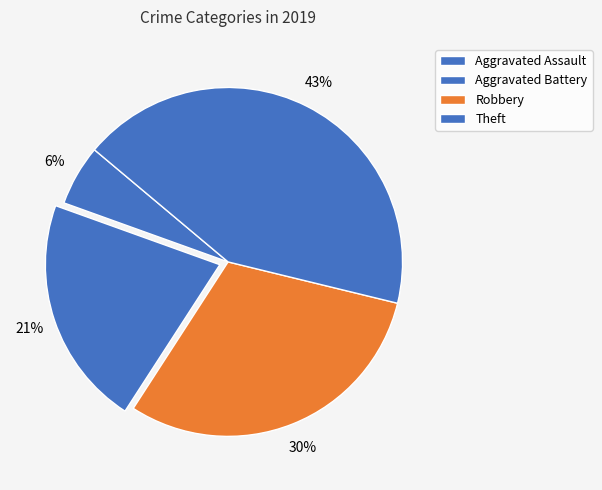

How much of the chart is everything except Aggravated Assault?

94.4%